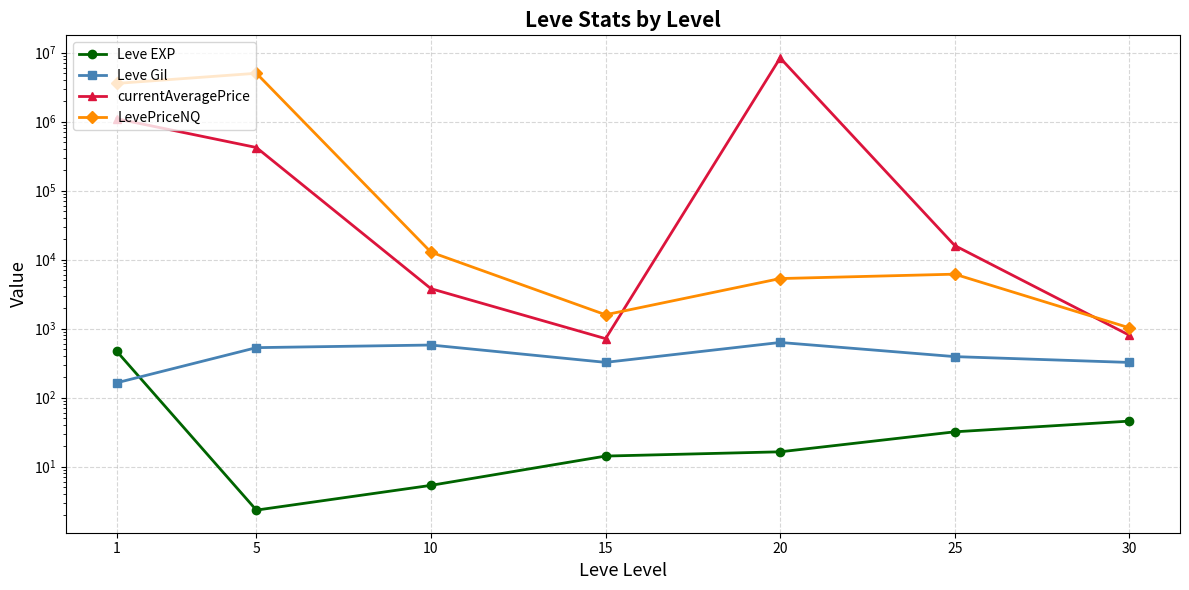

Between 1 and 30, which series saw the biggest shift?

LevePriceNQ